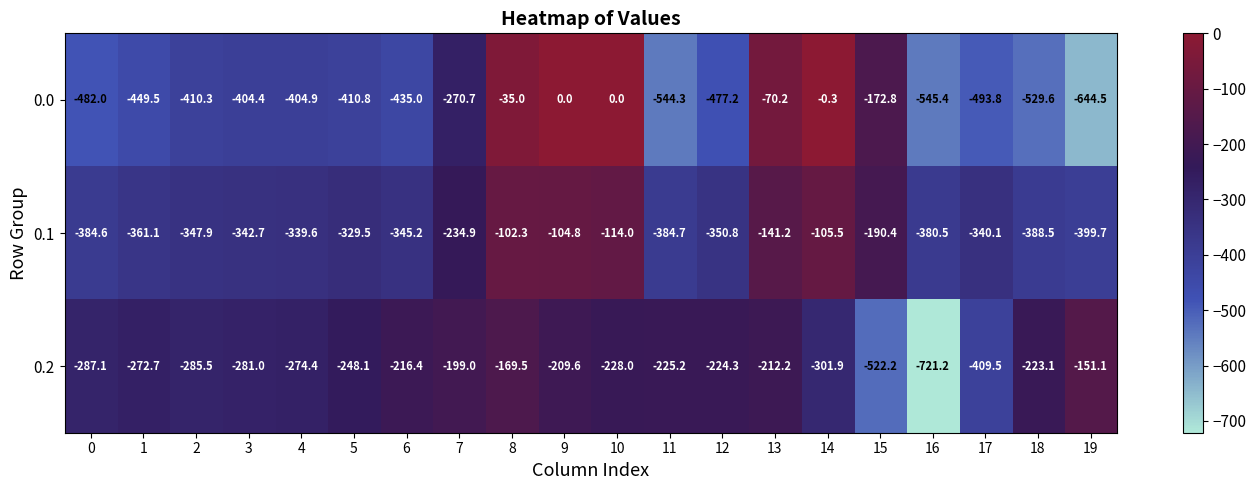

What is the approximate value of 0.1 at 13?

-141.2